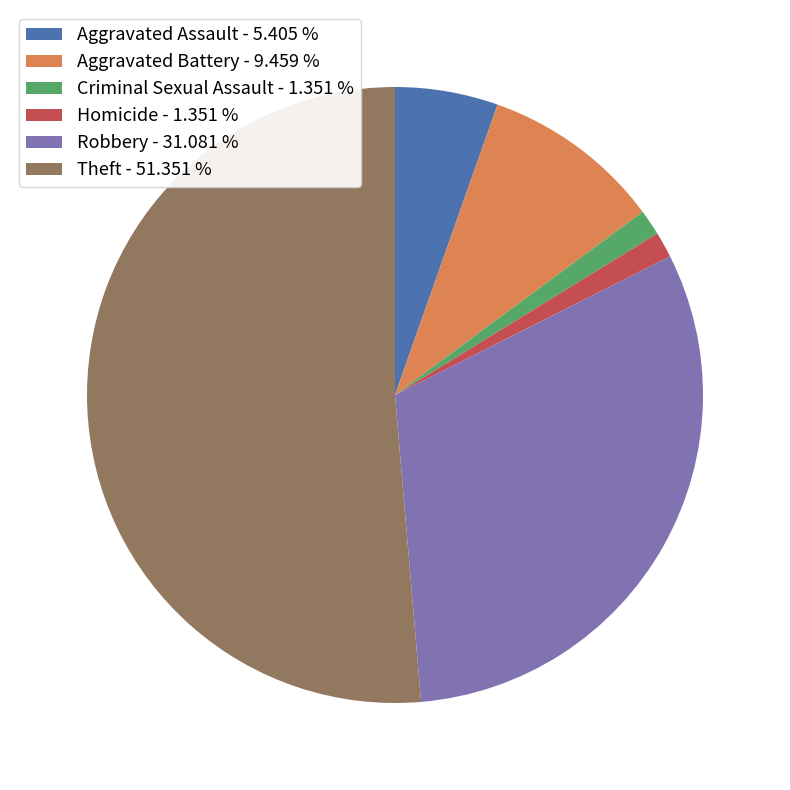

Do Aggravated Battery - 9.459 % and Aggravated Assault - 5.405 % together represent more than half of the pie?

No